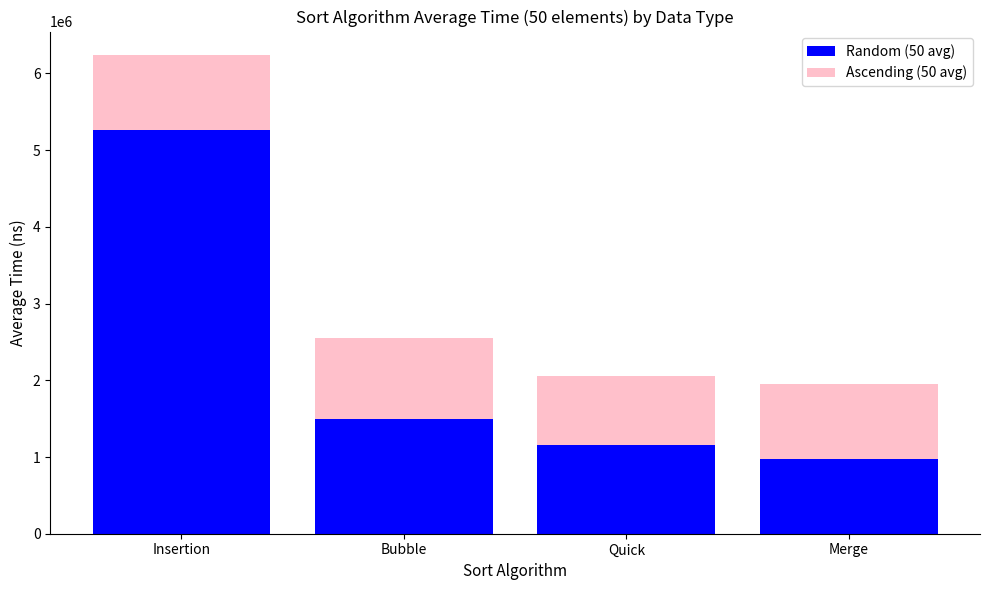

The Random (50 avg) series shows 966988.5 at Bubble. True or false?

False